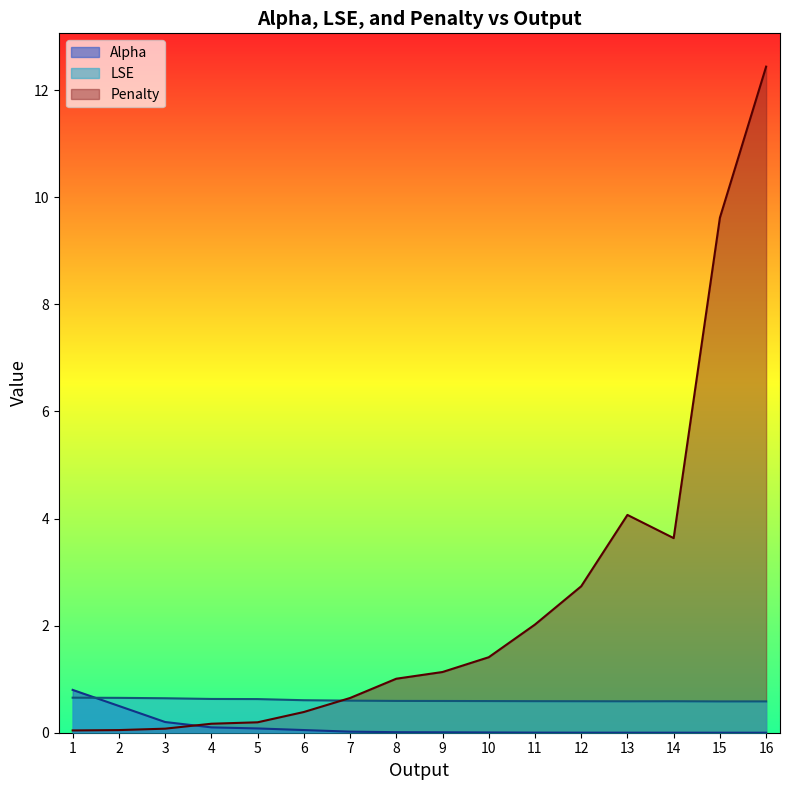

Between 2 and 13, which series saw the biggest shift?

Penalty